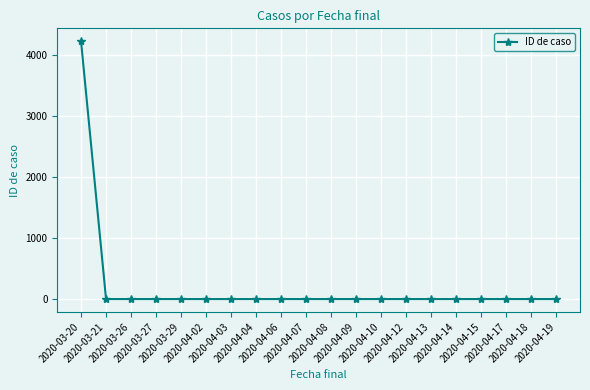

Count the number of values greater than 1.

1